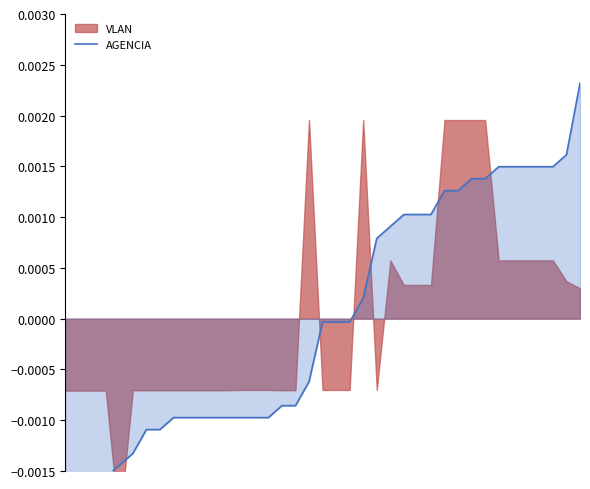

How many positive values are there?

17